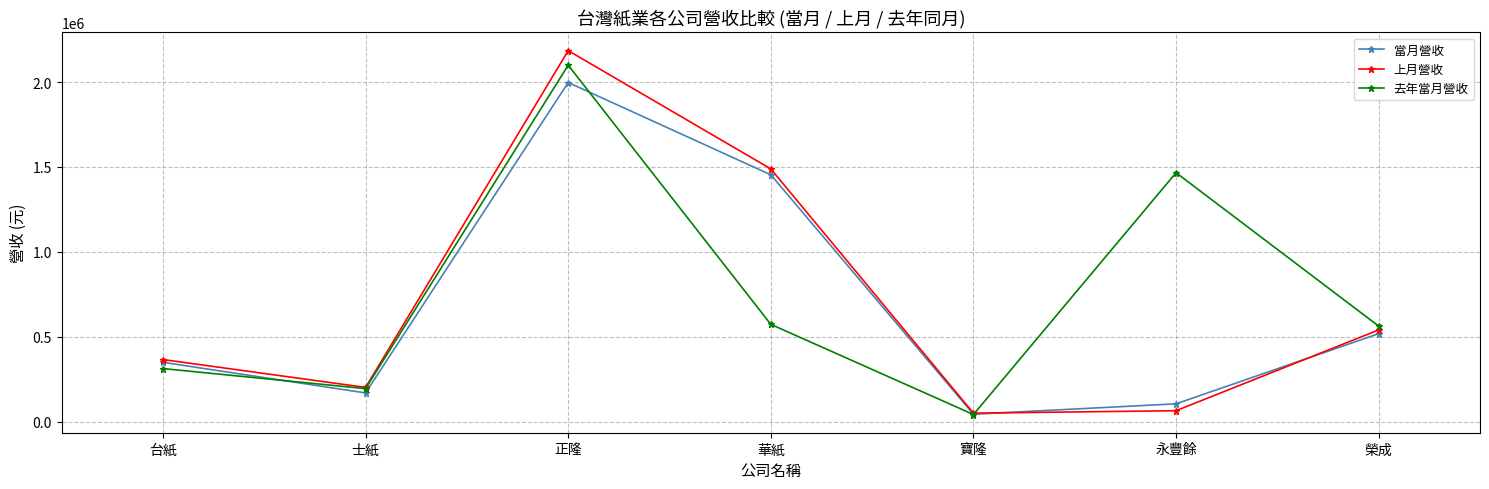

What is the sum of the 當月營收 values at 正隆 and 華紙?

3450859